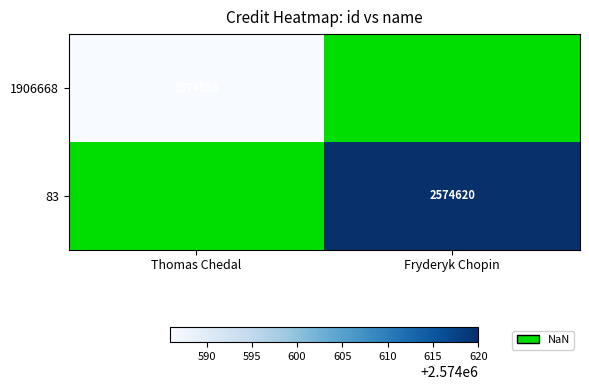

The value of 1906668 at Thomas Chedal is 4577766. True or false?

False